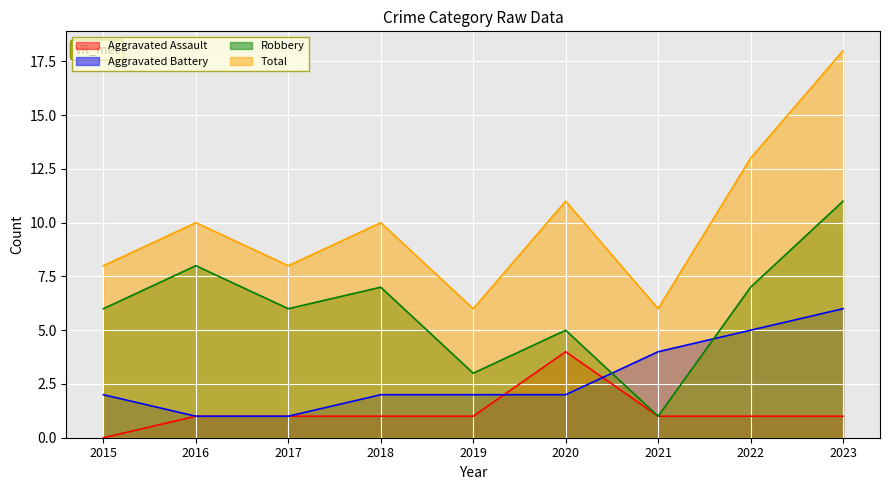

True or false: Total and Aggravated Battery intersect in this chart.

False